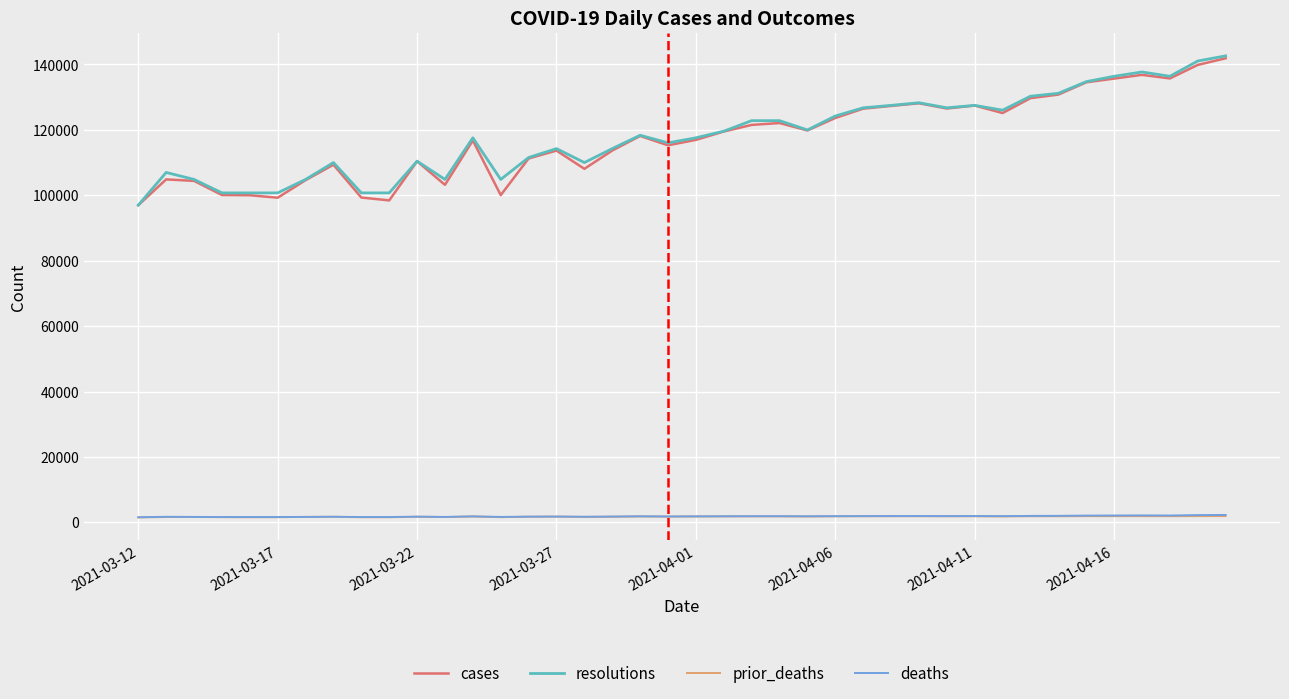

True or false: cases and deaths cross at least once.

False